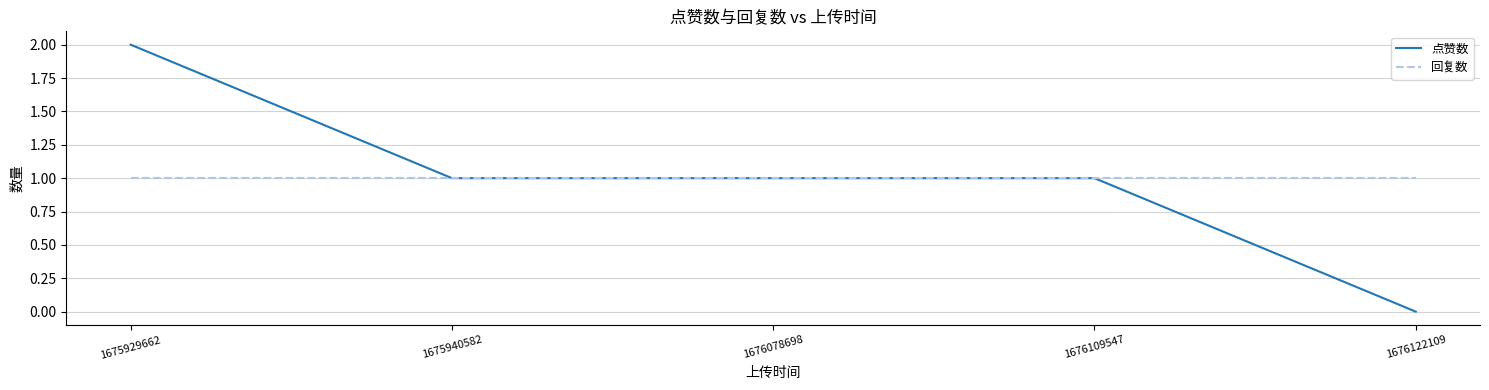

Count the number of categories in the chart.

5